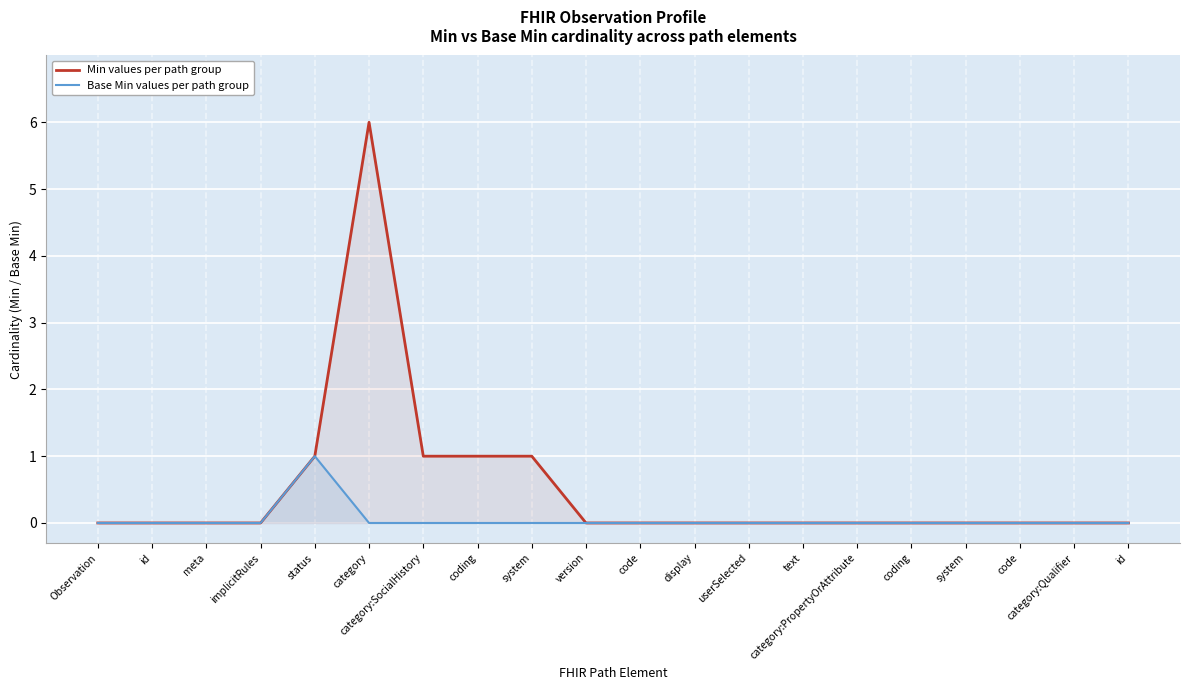

Count the Base Min values per path group values in the range 0 to 1.

20